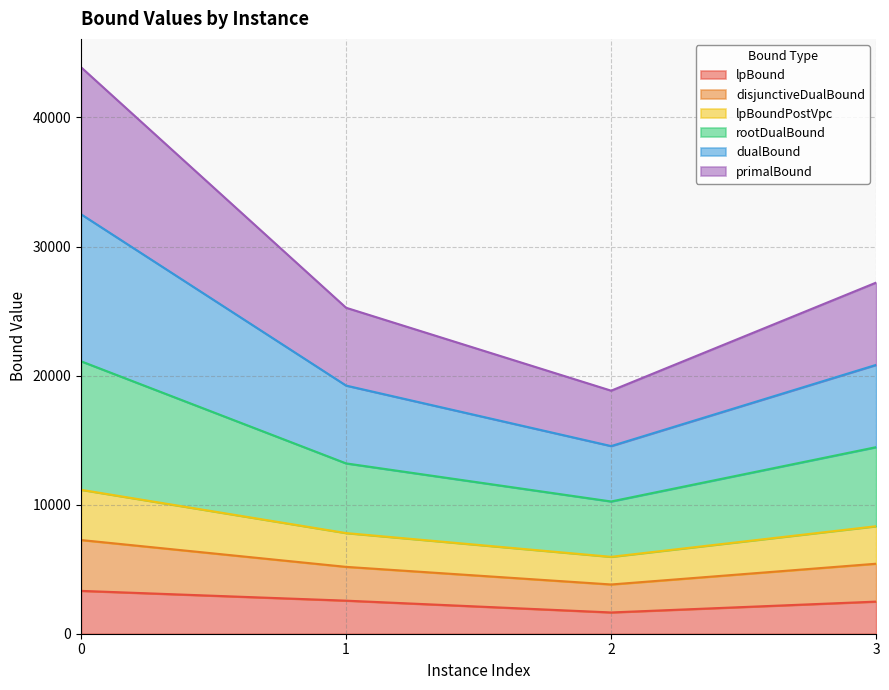

How many data points in lpBound are above 2562?

2